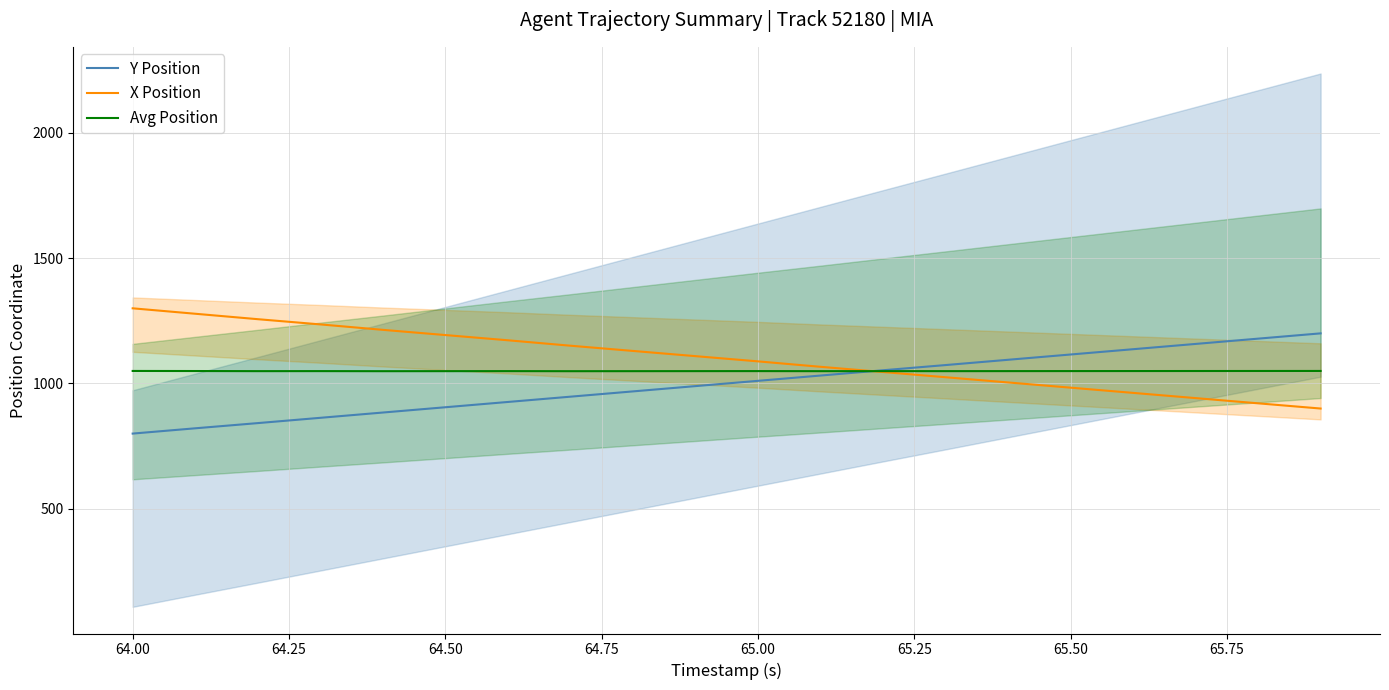

What is the maximum value for X Position?

1300.0